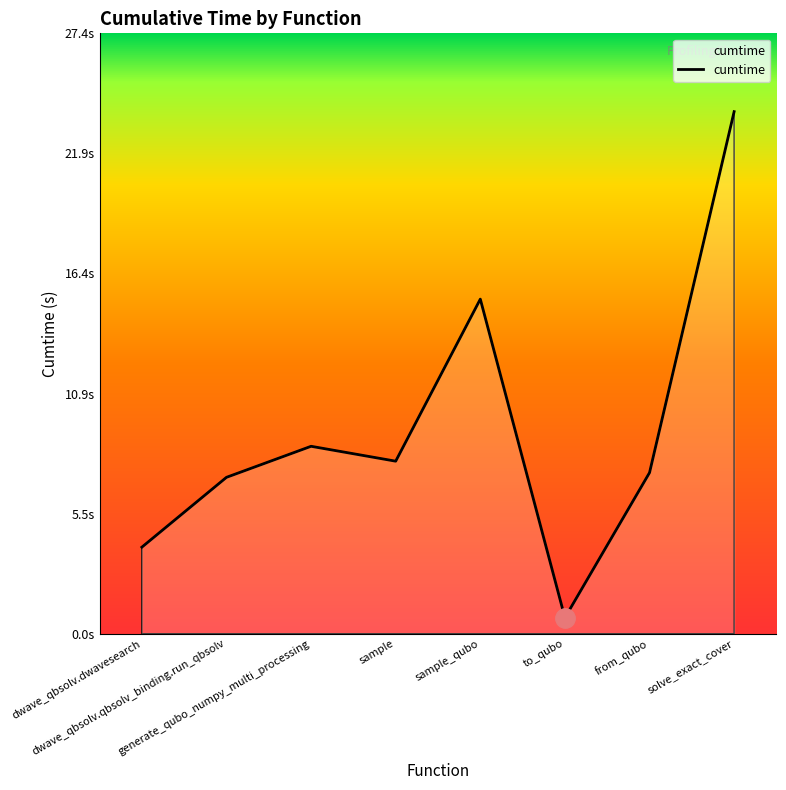

Between generate_qubo_numpy_multi_processing and solve_exact_cover, which is larger?

solve_exact_cover